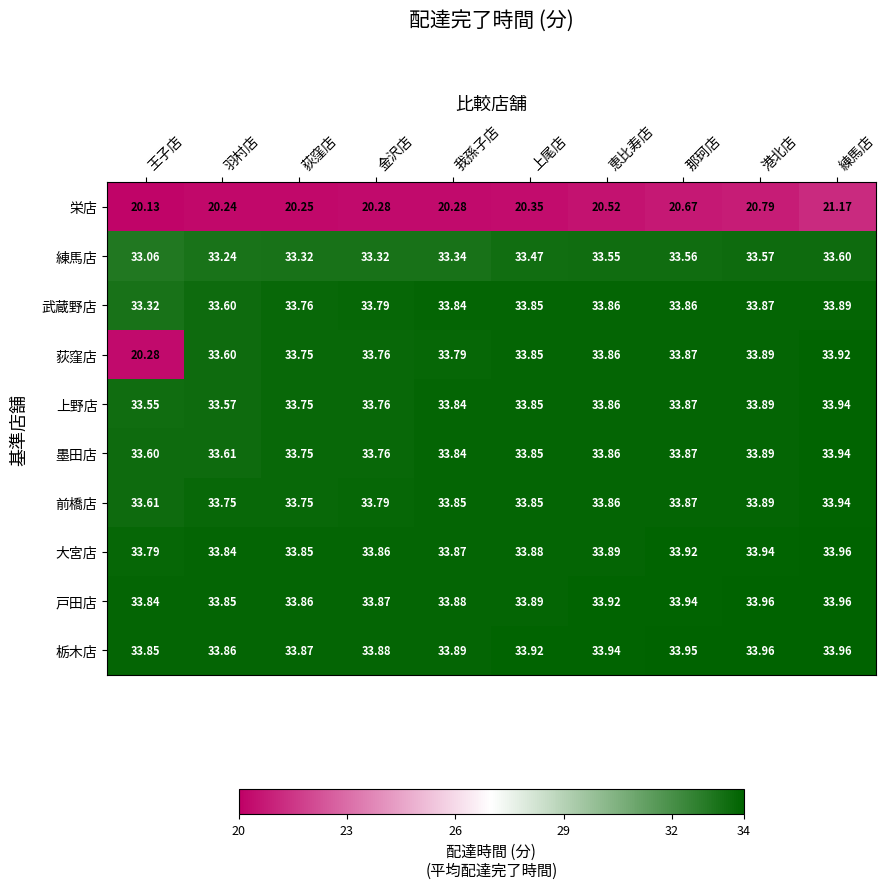

Which category has the lowest value in the 荻窪店 series?

王子店